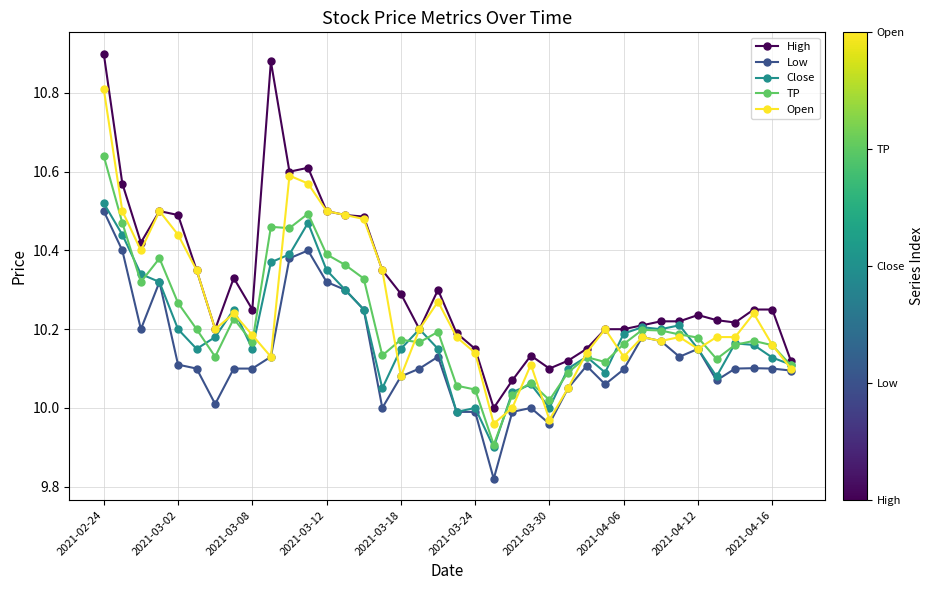

How many lines are shown in the chart?

5